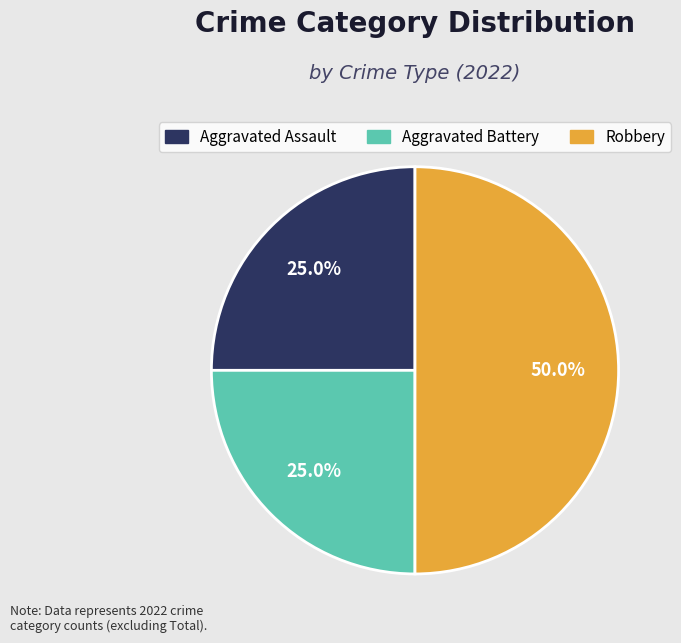

To the nearest percent, what percentage of the pie is Robbery?

50%